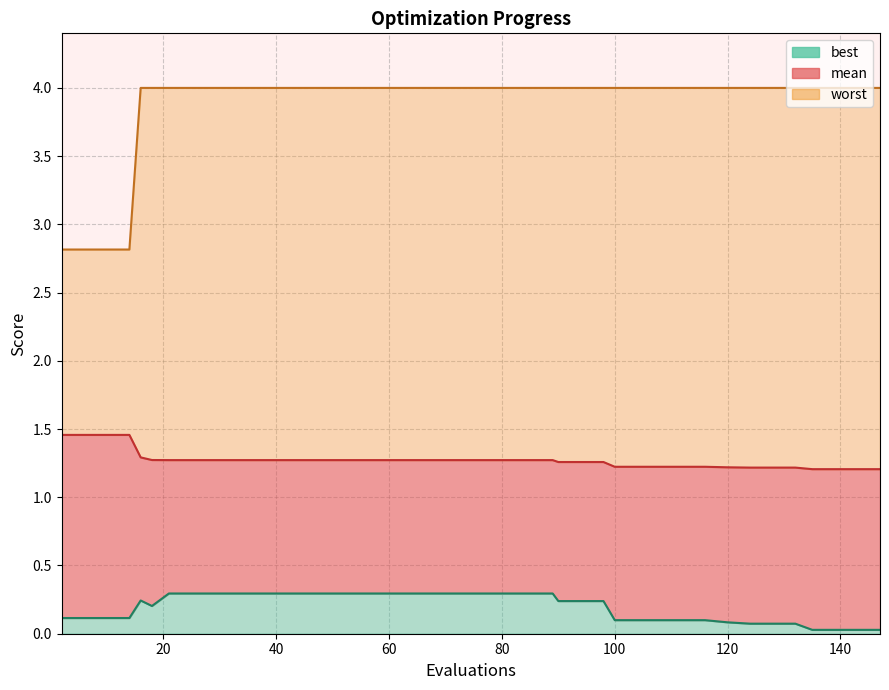

At which category is the sum across all series the highest?

21